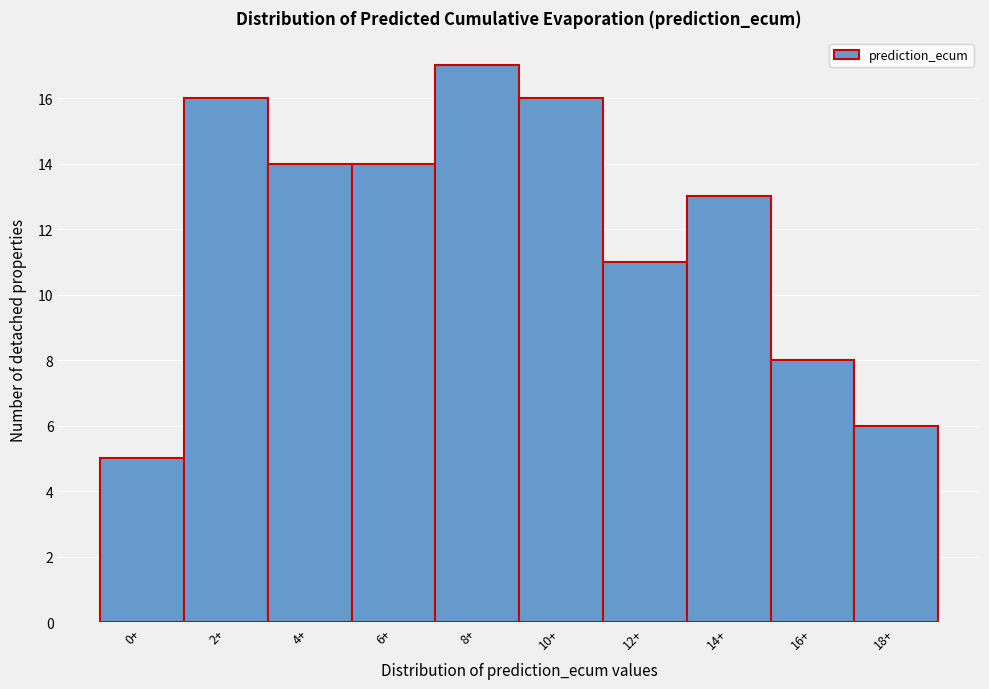

Reading left to right, list all the values displayed in this chart.

0+=5	2+=16	4+=14	6+=14	8+=17	10+=16	12+=11	14+=13	16+=8	18+=6